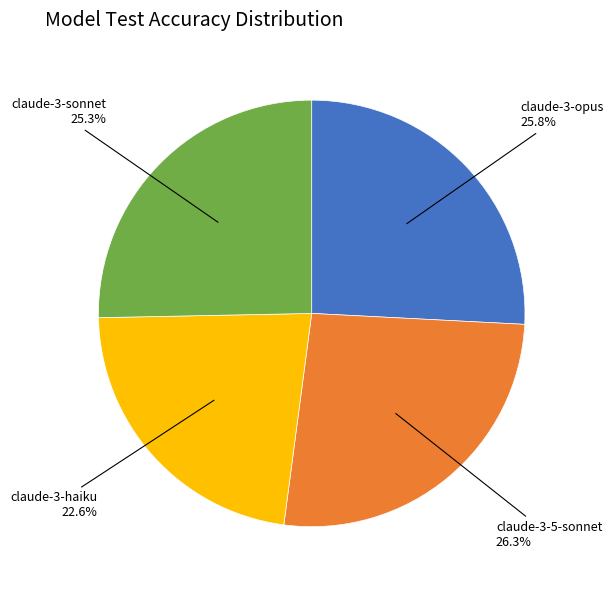

Is the sum of claude-3-sonnet and claude-3-haiku greater than half?

No